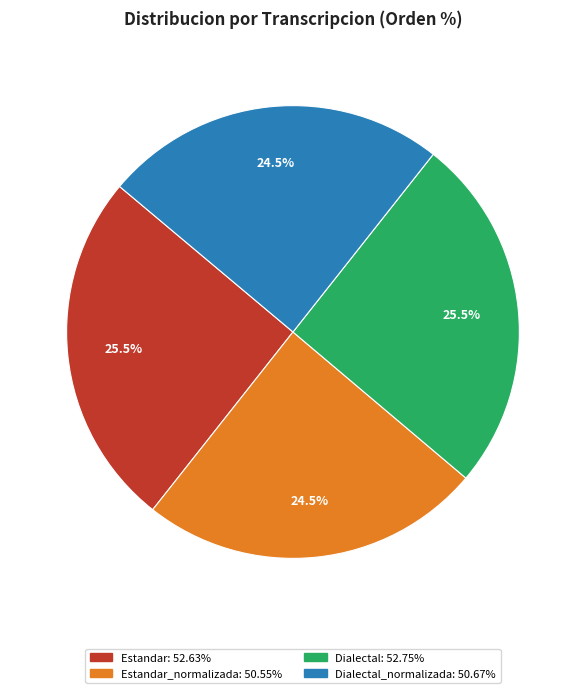

Is there a majority slice in this chart?

No